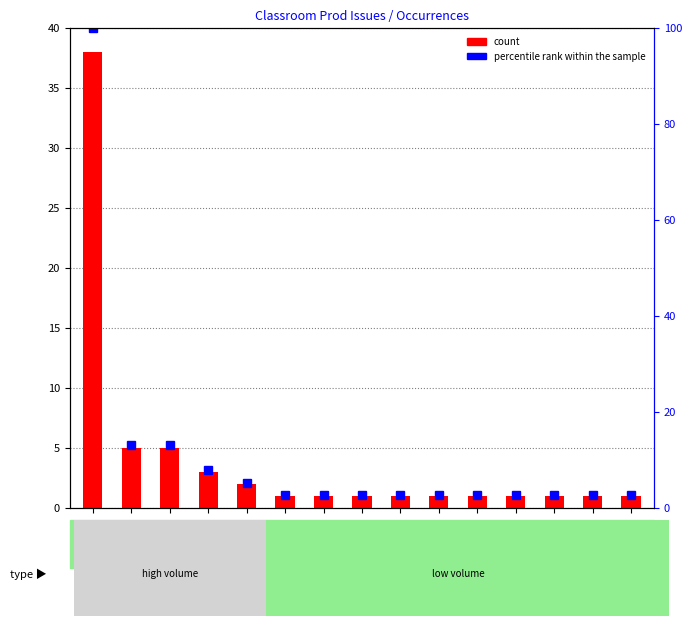

Does the chart contain any negative values?

No